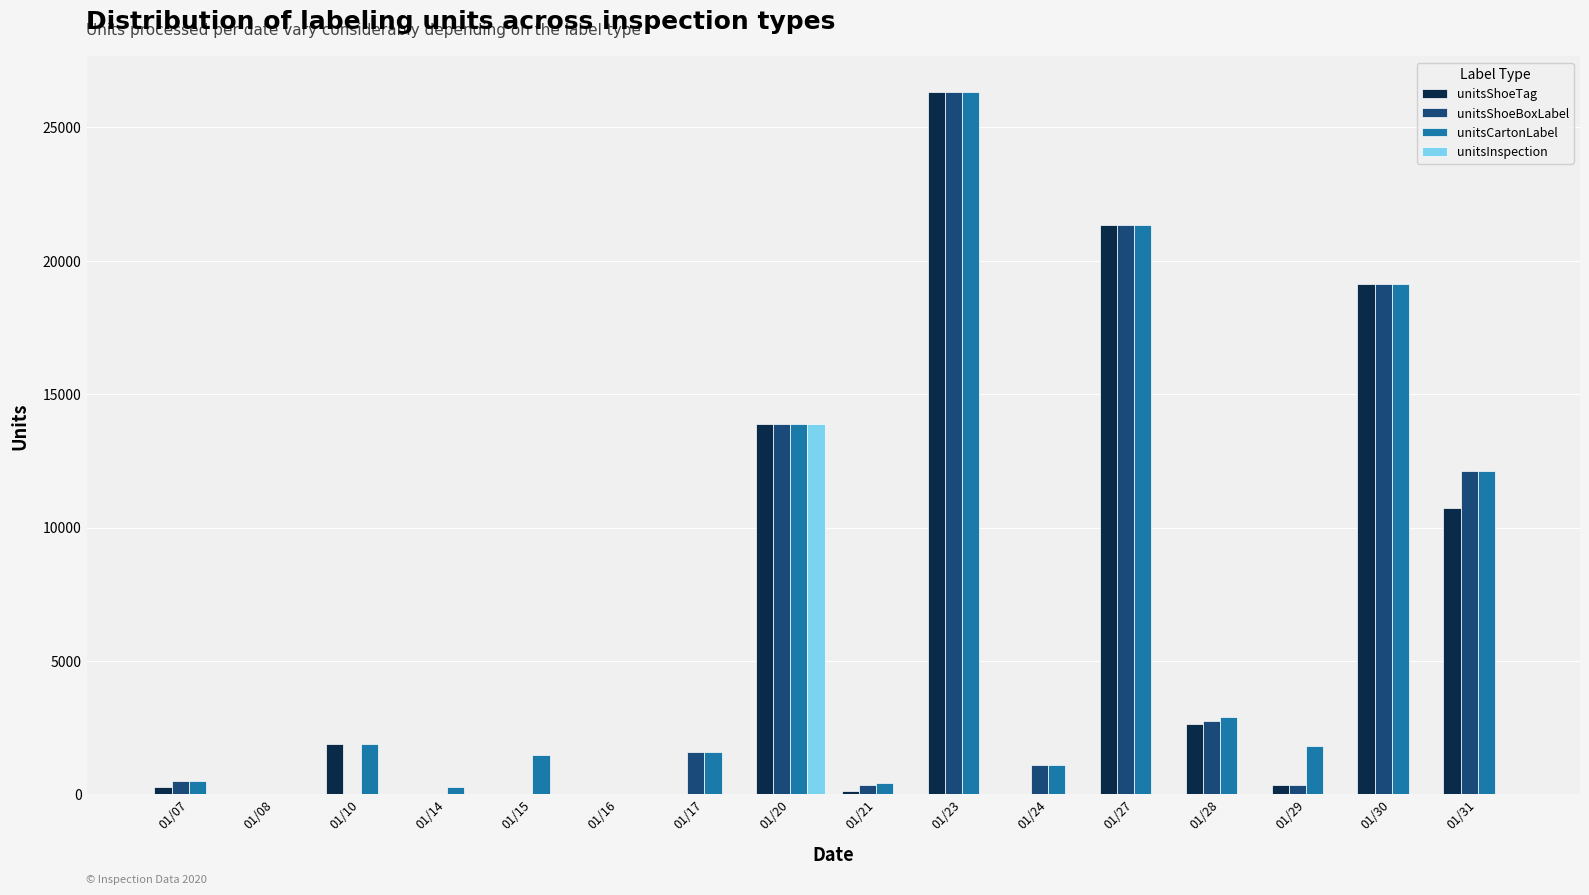

The value of unitsCartonLabel at 01/20 is 13890. True or false?

True